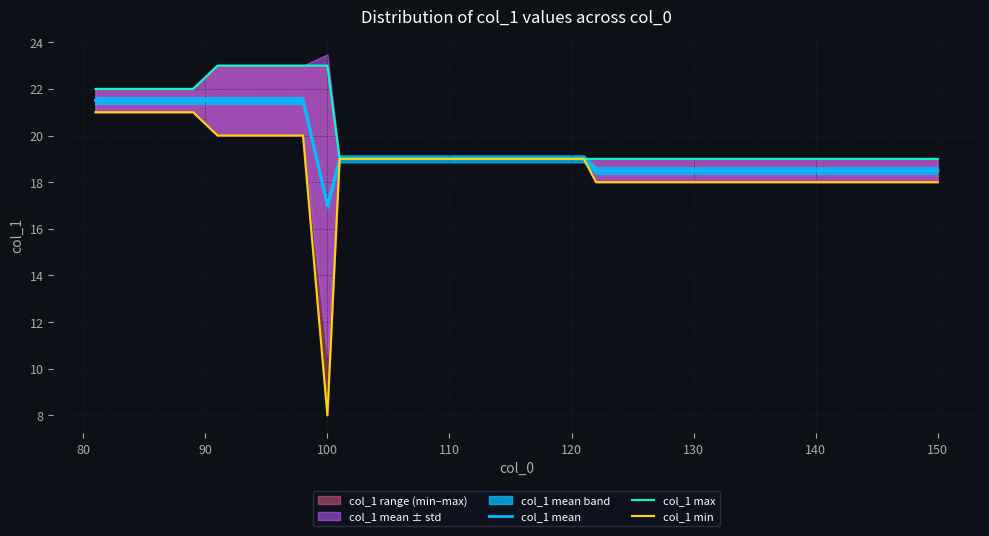

What is the lowest value of the col_1 mean series?

17.0